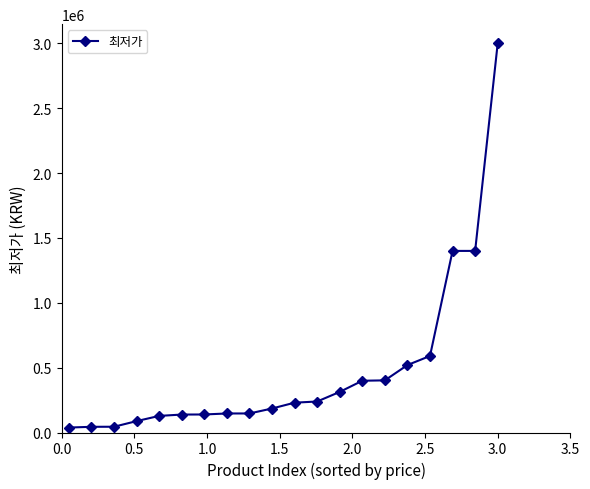

What is the value of the 10th point from the left?

185000